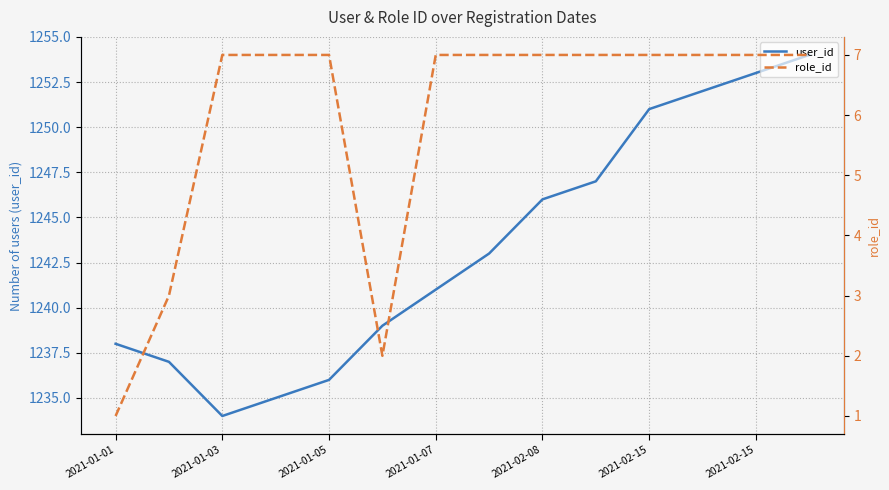

Rank the series at 2021-02-15 from lowest to highest value.

role_id, user_id